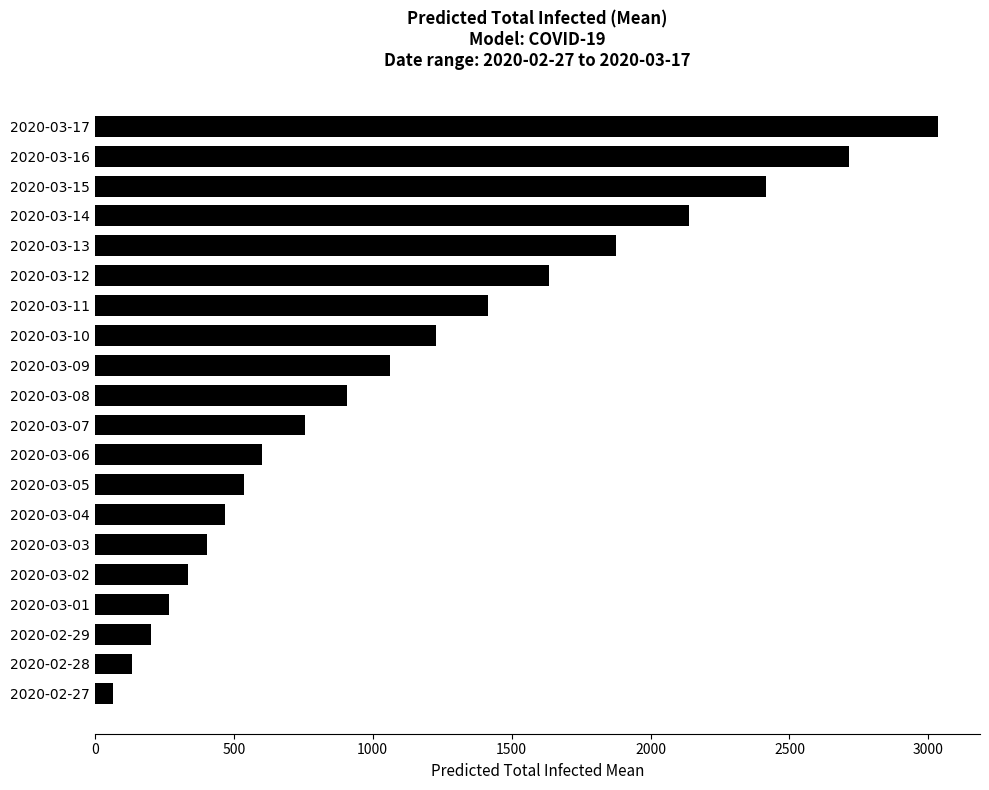

What is the value of the 16th bar from the top?

335